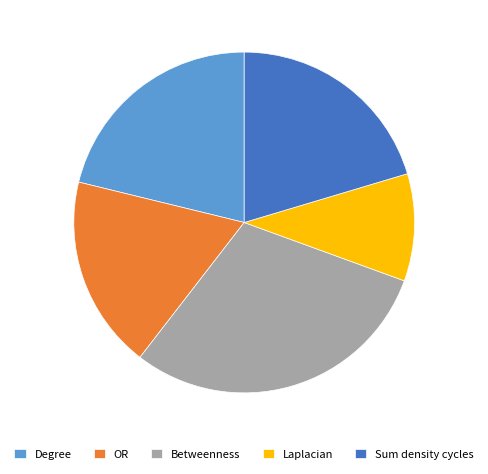

Between OR and Betweenness, which is larger?

Betweenness